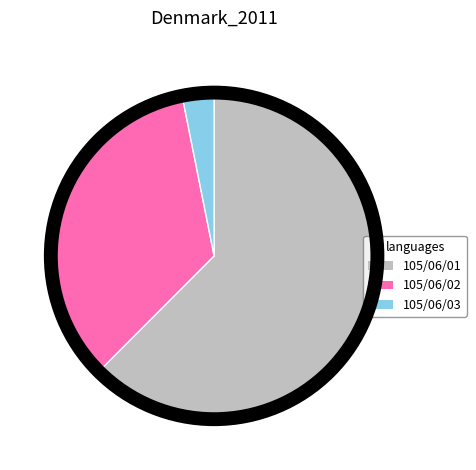

Rank the categories by value from lowest to highest.

105/06/03, 105/06/02, 105/06/01